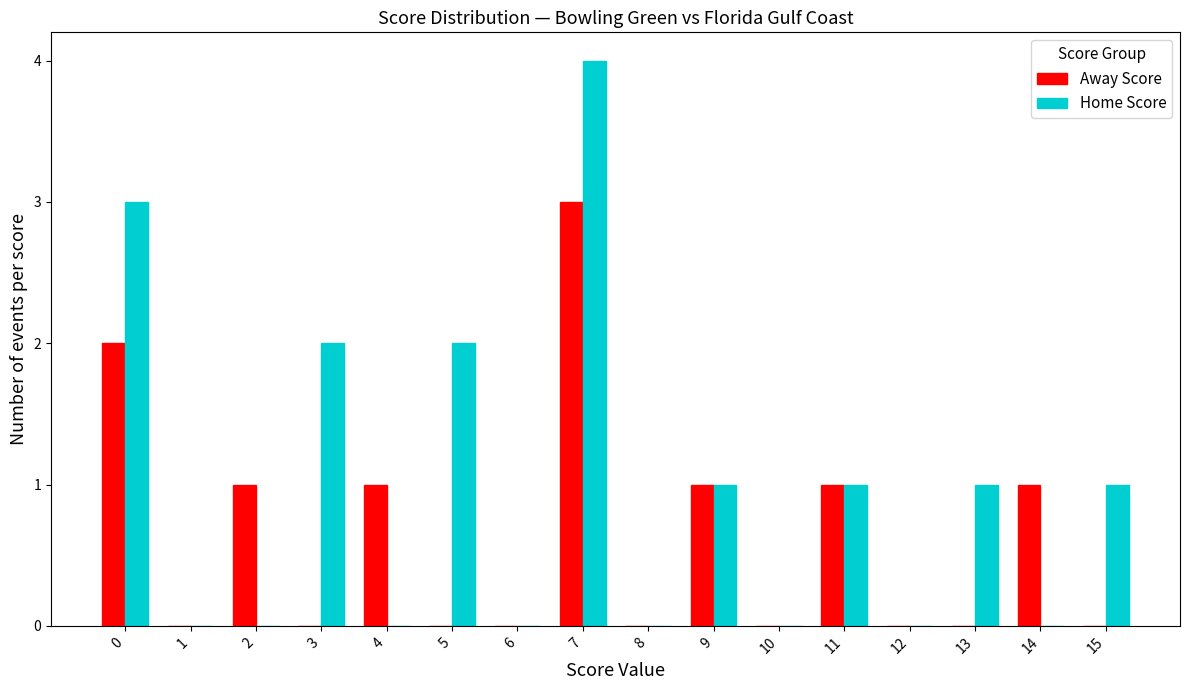

At which category is the sum across all series the highest?

7